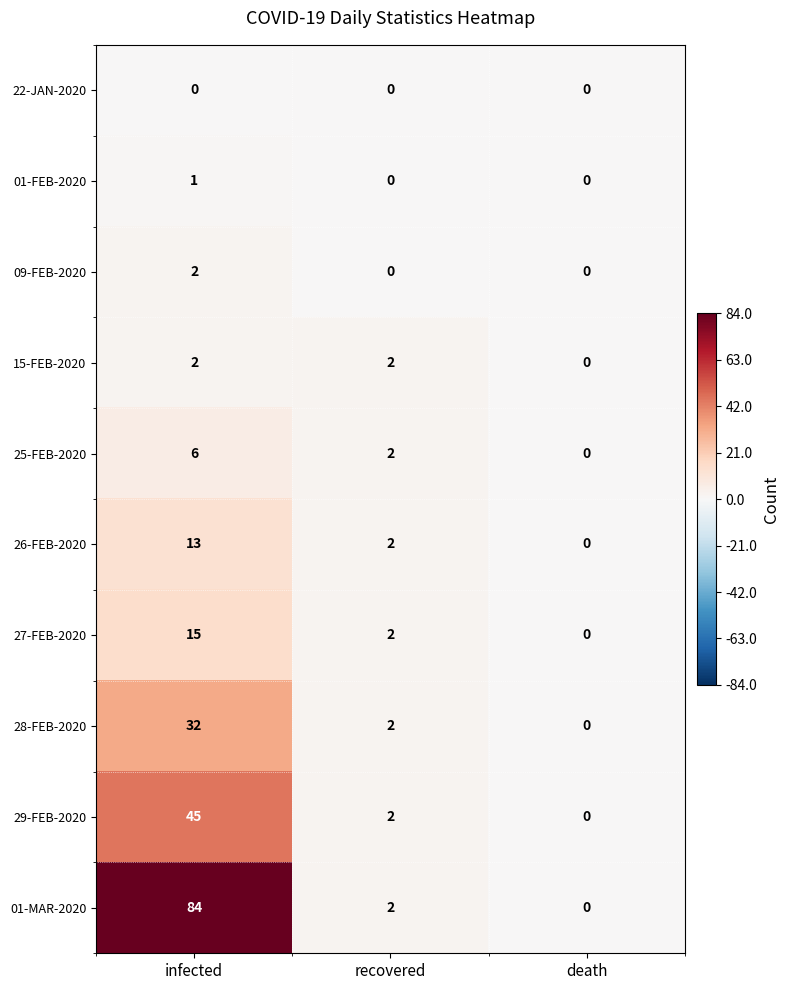

Between infected and recovered, which series saw the biggest shift?

01-MAR-2020